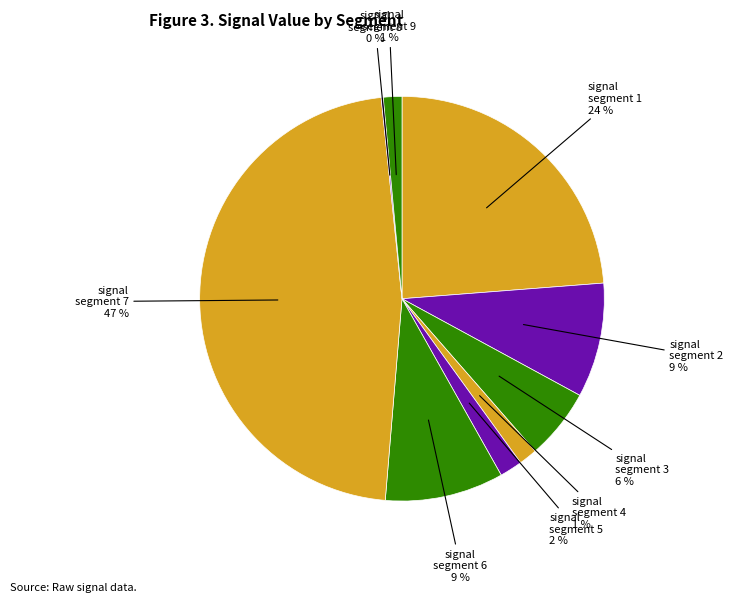

To the nearest percent, what is the difference between the largest and smallest slice percentages?

47%